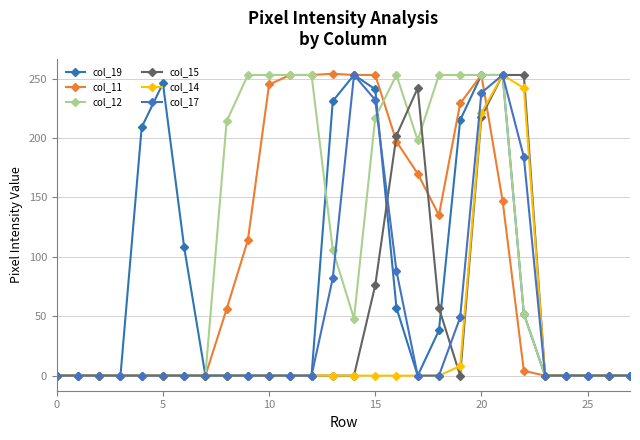

True or false: col_12 and col_15 intersect in this chart.

True